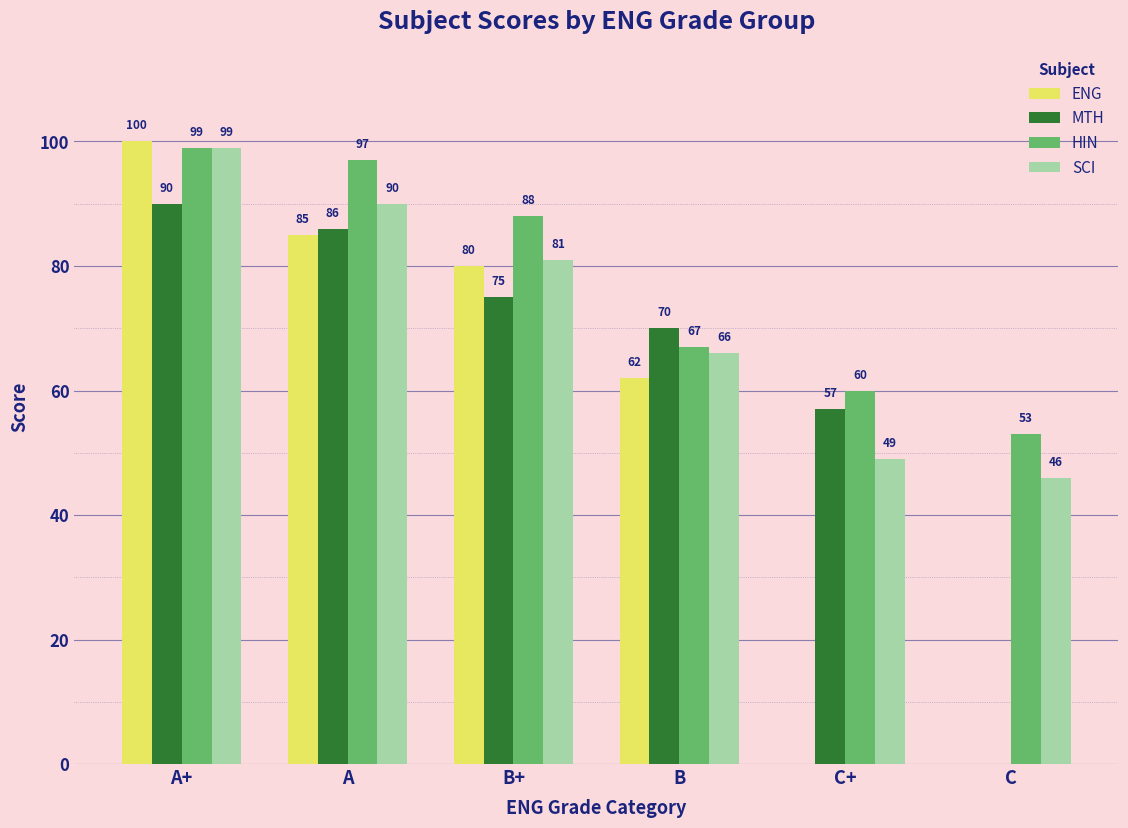

What value does the ENG series have at B, to the nearest 10?

60